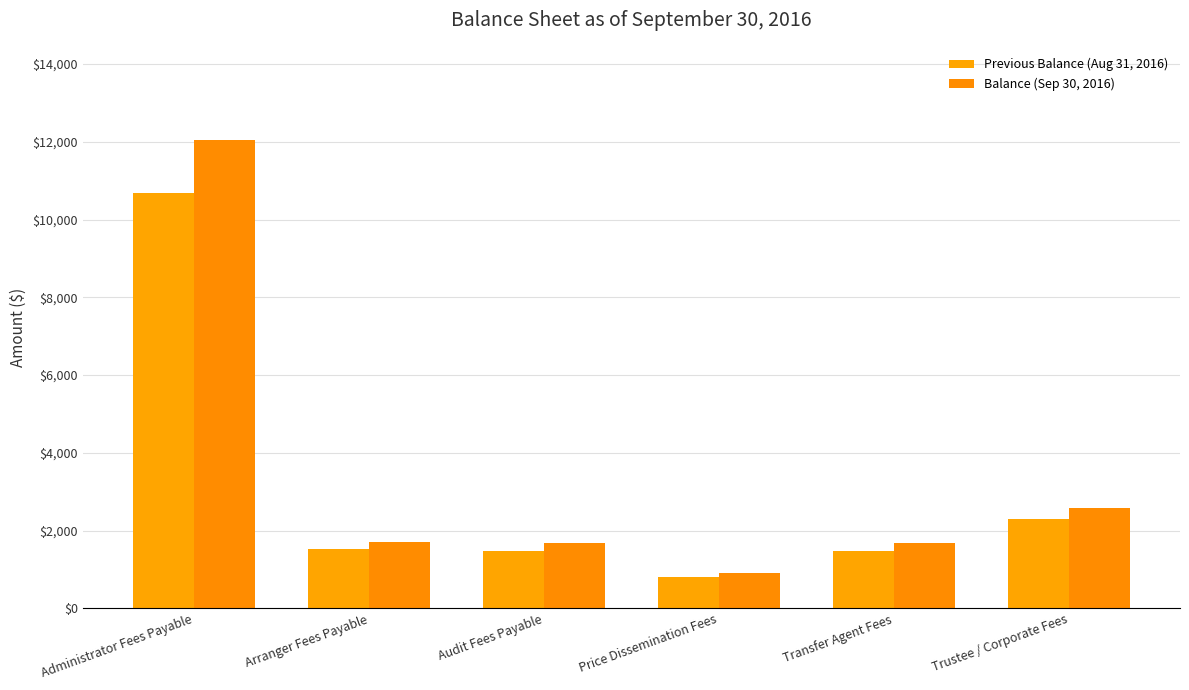

What is the label of the 1st bar from the left?

Administrator Fees Payable